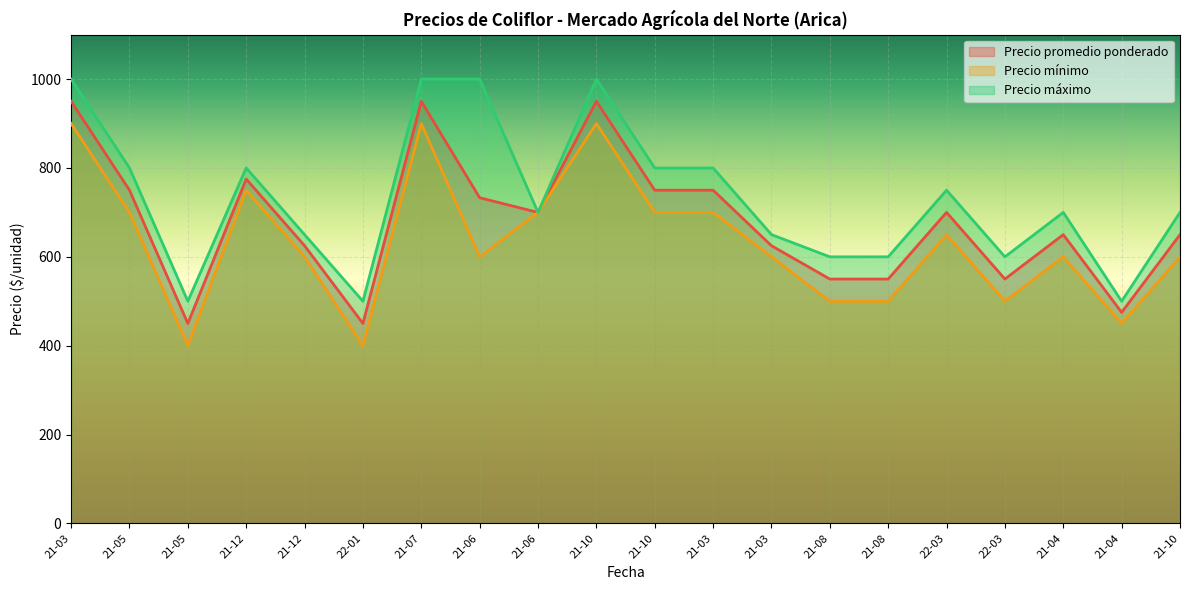

Between 21-05 and 21-06, which series saw the biggest shift?

Precio mínimo